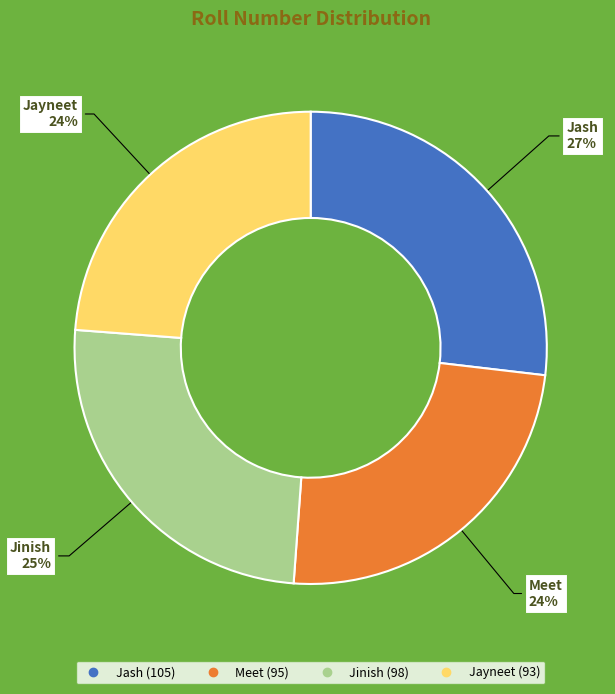

Which slice is the largest?

Jash